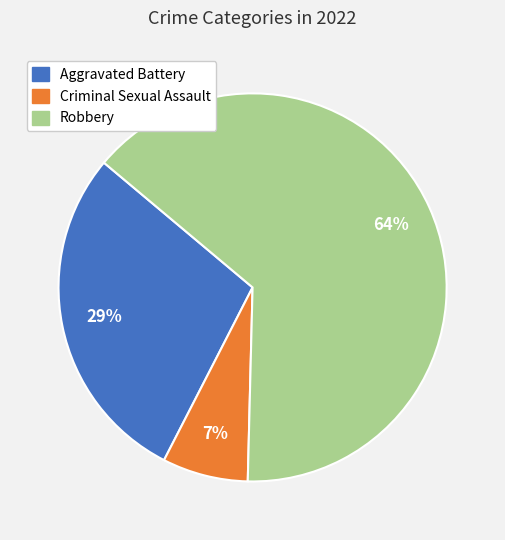

What is the largest slice in the pie chart?

Robbery